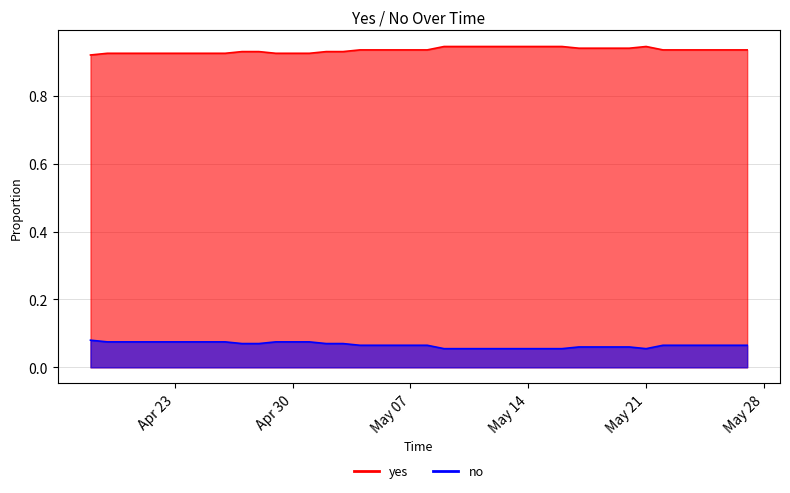

True or false: no and yes cross at least once.

False